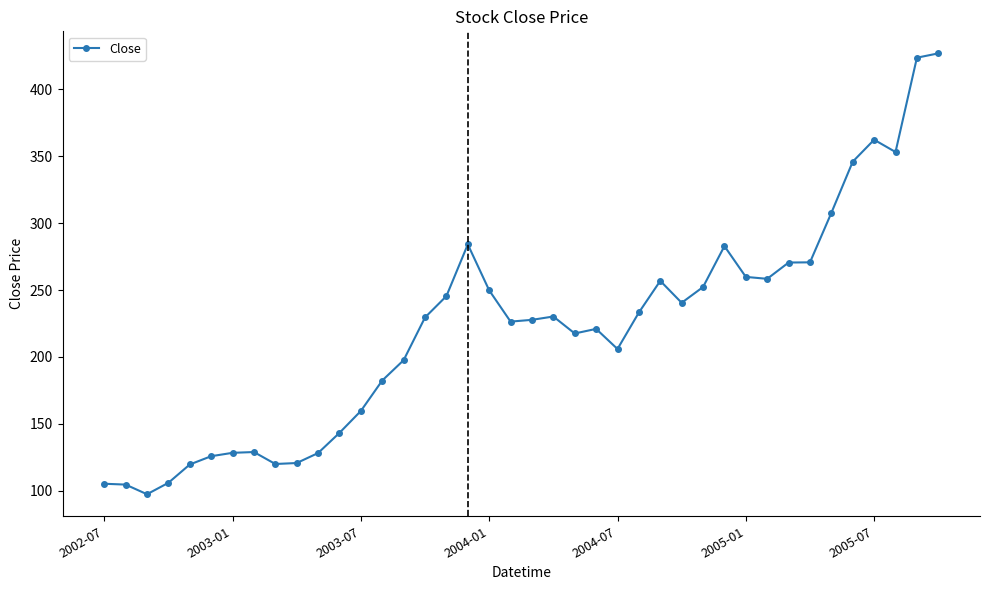

What is the value of the 32nd point from the left?

258.4